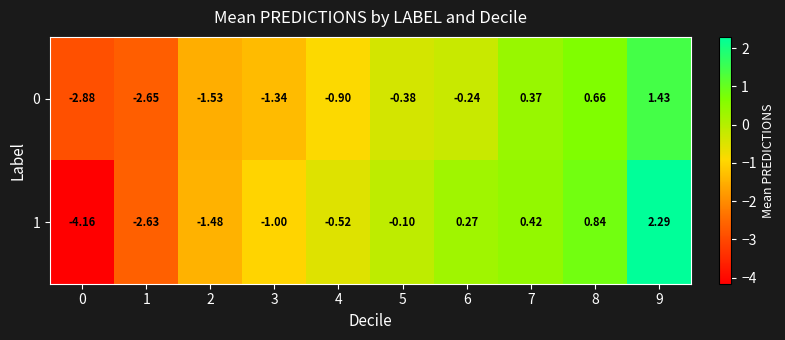

Is the value of 1 at 2 greater than the value of 0 at 3?

No